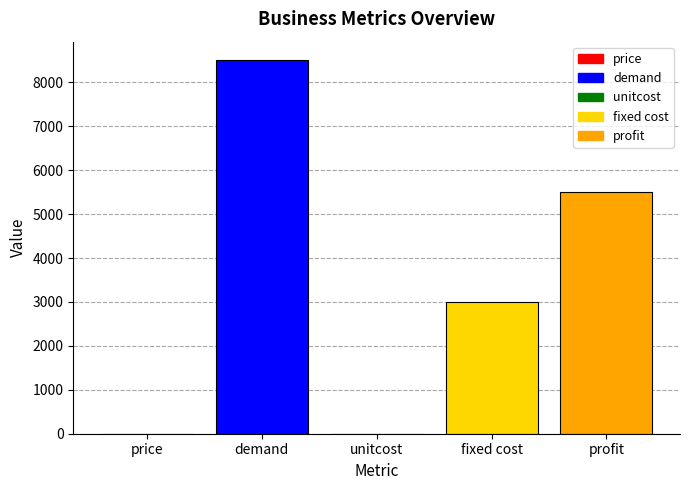

True or false: the data shows 8983 at profit.

False